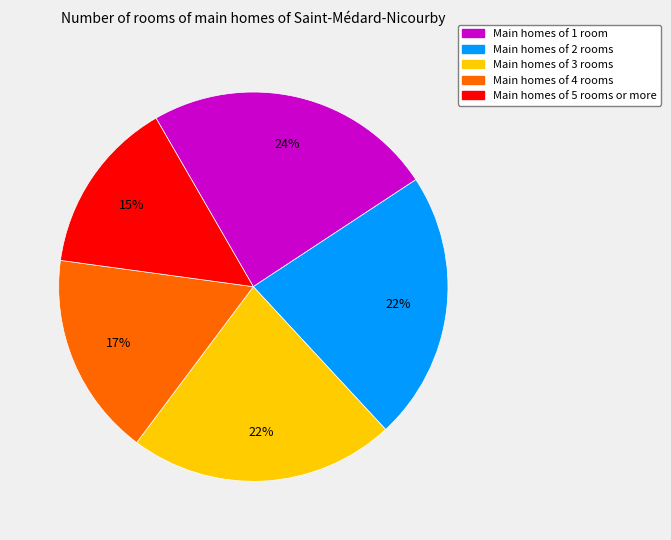

To the nearest percent, what is the average slice percentage?

20%